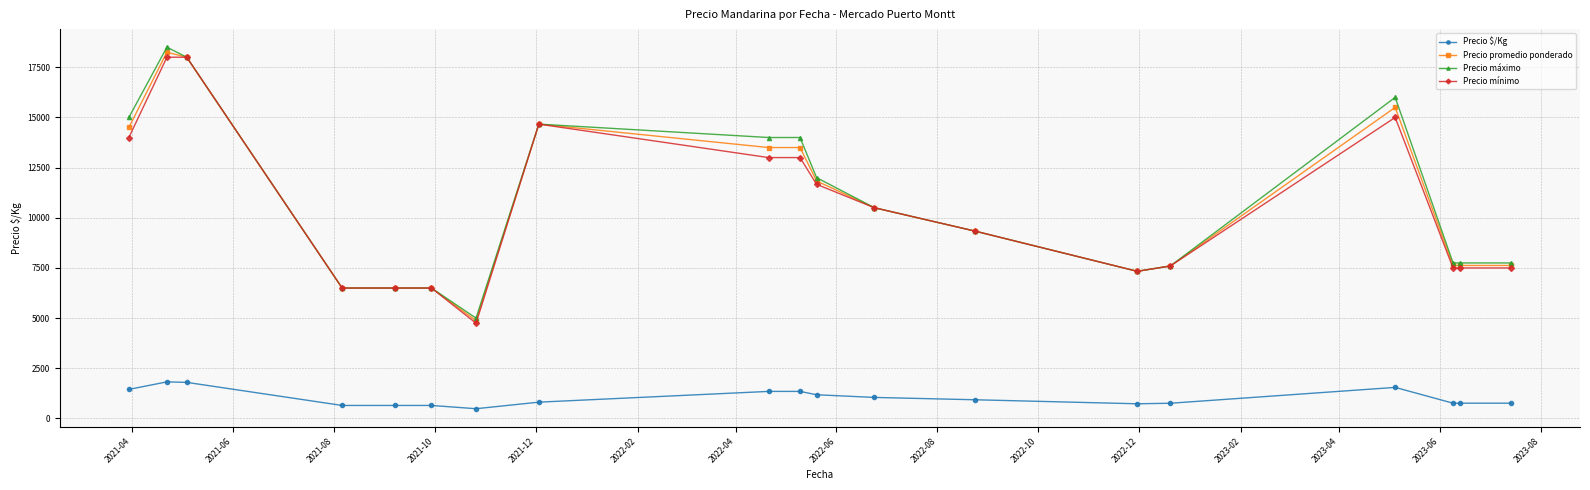

True or false: Precio máximo and Precio $/Kg intersect in this chart.

False